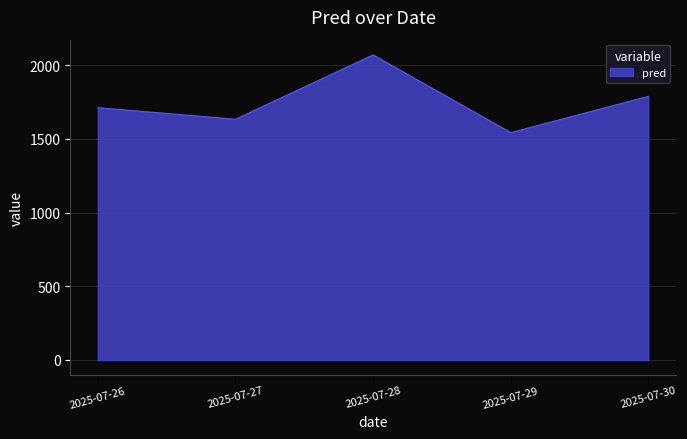

What is the minimum value shown in the chart?

1541.6